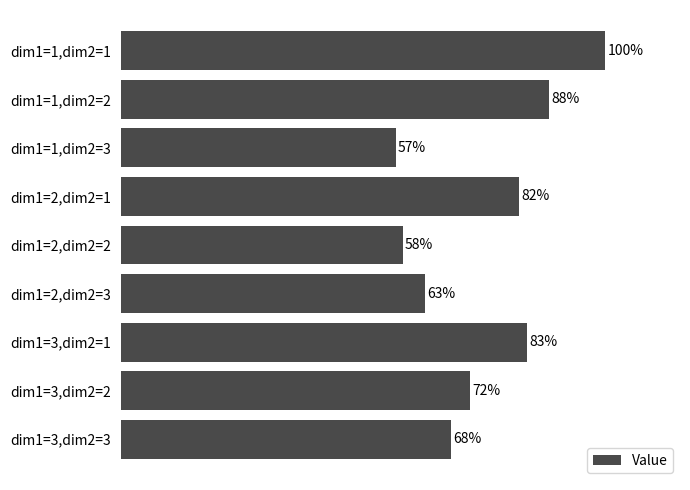

What is the smallest value displayed?

0.6